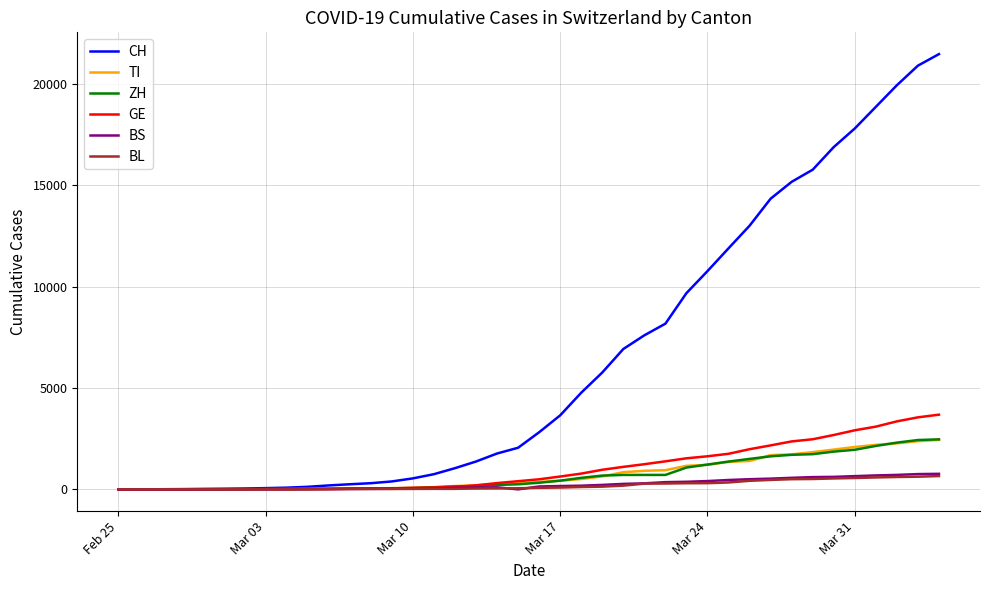

Which series has the widest spread of values?

CH